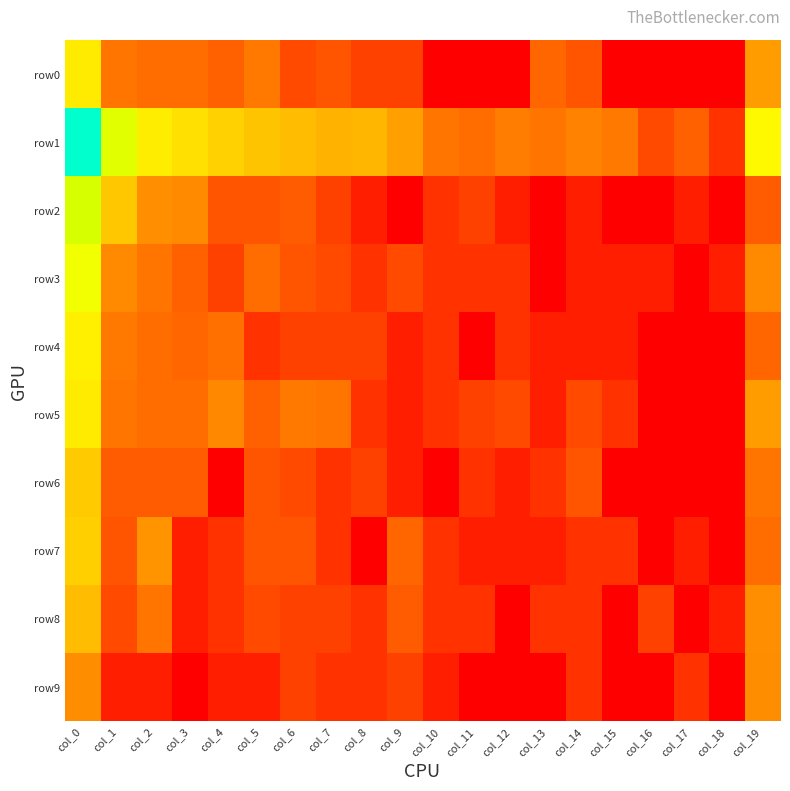

List the series in order of their peak value, highest first.

row1, row2, row3, row4, row0, row5, row7, row6, row8, row9